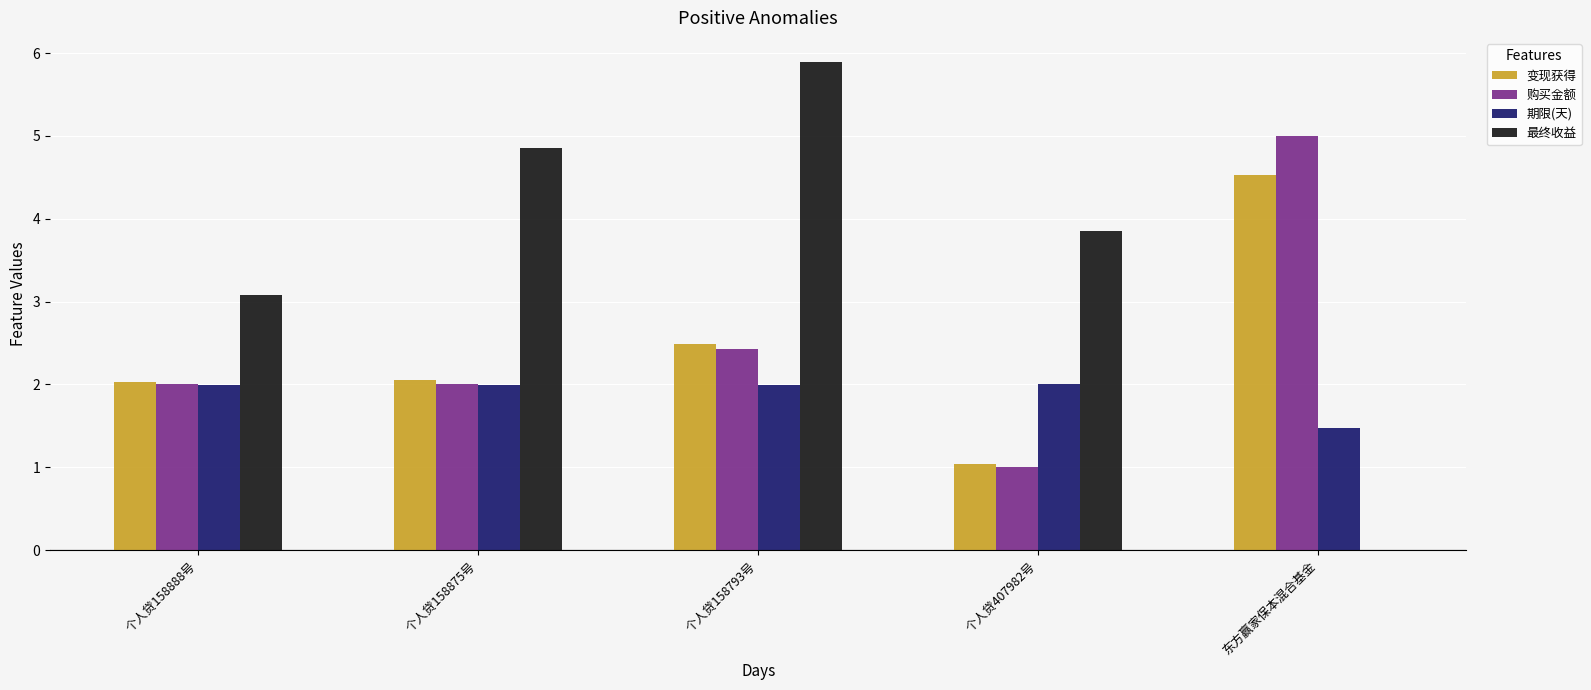

What is the sum of all 购买金额 values?

12.4